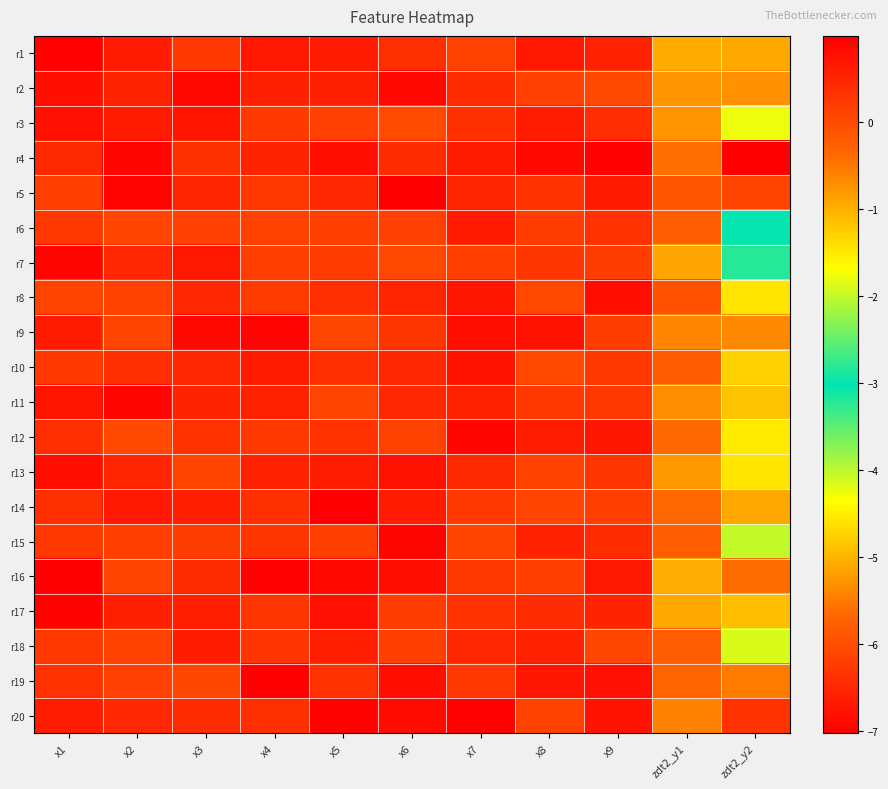

What is the total value across all series at zdt2_y1?

-10.7